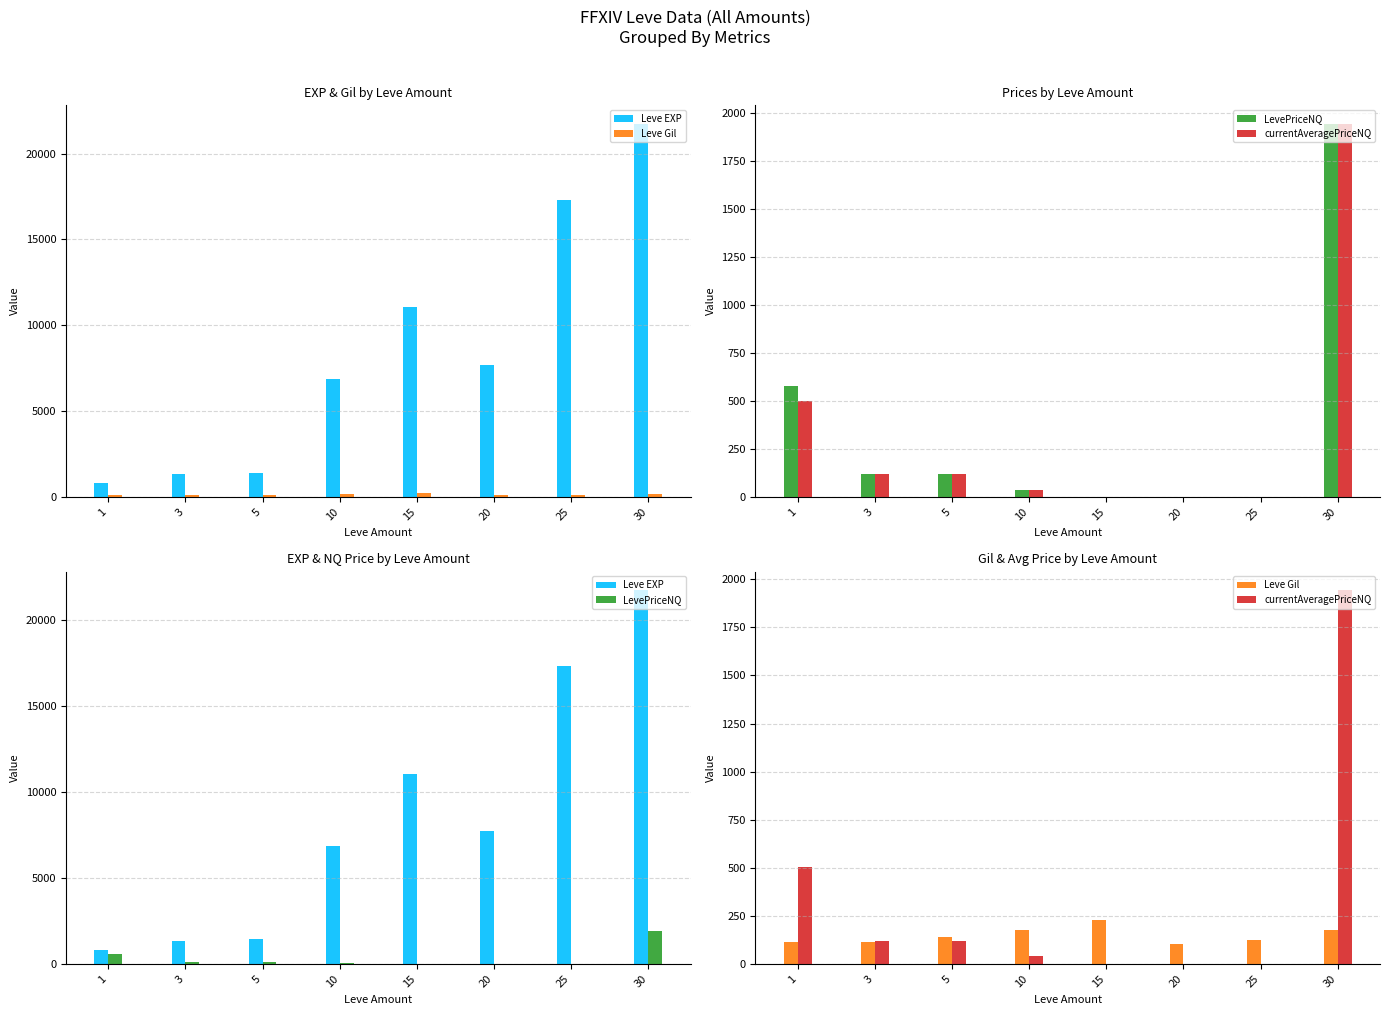

Reading left to right, what are all the values shown in this chart?

Leve EXP: 1=800.0	3=1330.0	5=1420.0	10=6880.0	15=11040.0	20=7710.0	25=17310.0	30=21740.0
Leve Gil: 1=113.0	3=115.0	5=140.0	10=175.0	15=230.0	20=101.0	25=126.0	30=175.0
LevePriceNQ: 1=579.7	3=120.2	5=118.8	10=40.0	15=0.0	20=0.0	25=0.0	30=1942.9
currentAveragePriceNQ: 1=502.2	3=120.2	5=118.8	10=40.0	15=0.0	20=0.0	25=0.0	30=1942.9